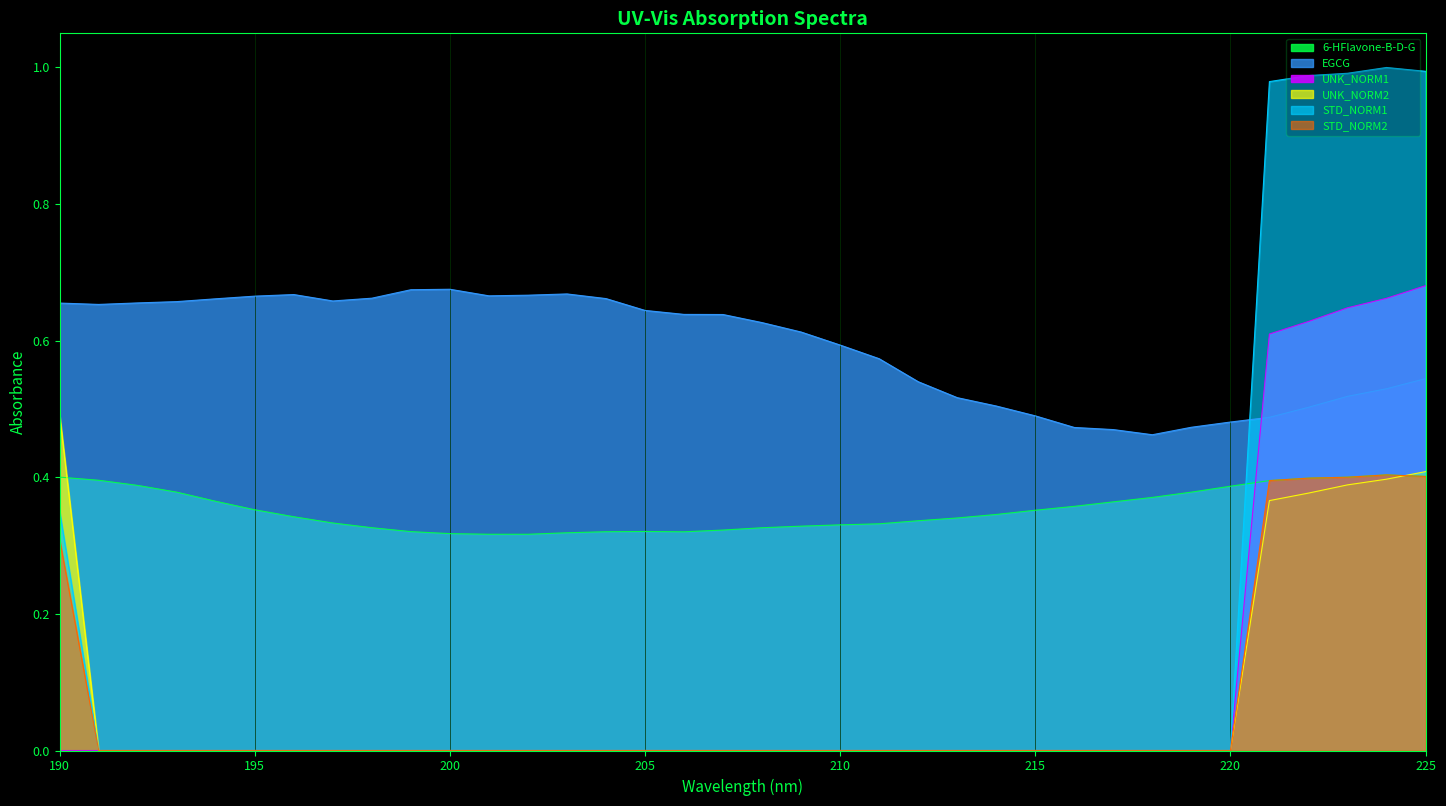

What is the highest value of the 6-HFlavone-B-D-G series?

0.4